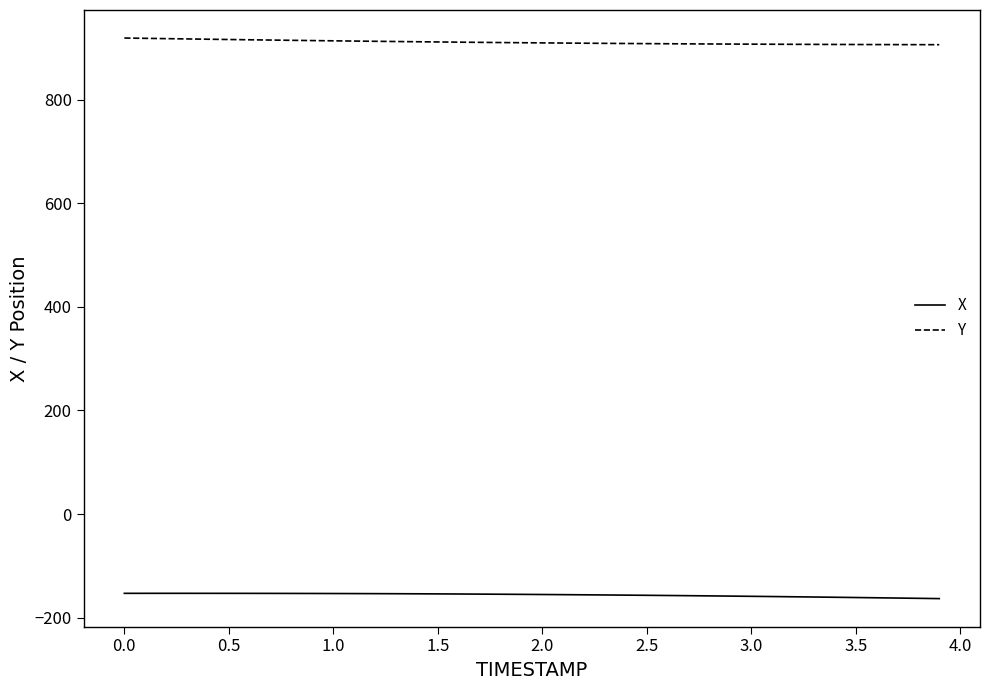

How many values in the X series are below -154?

25